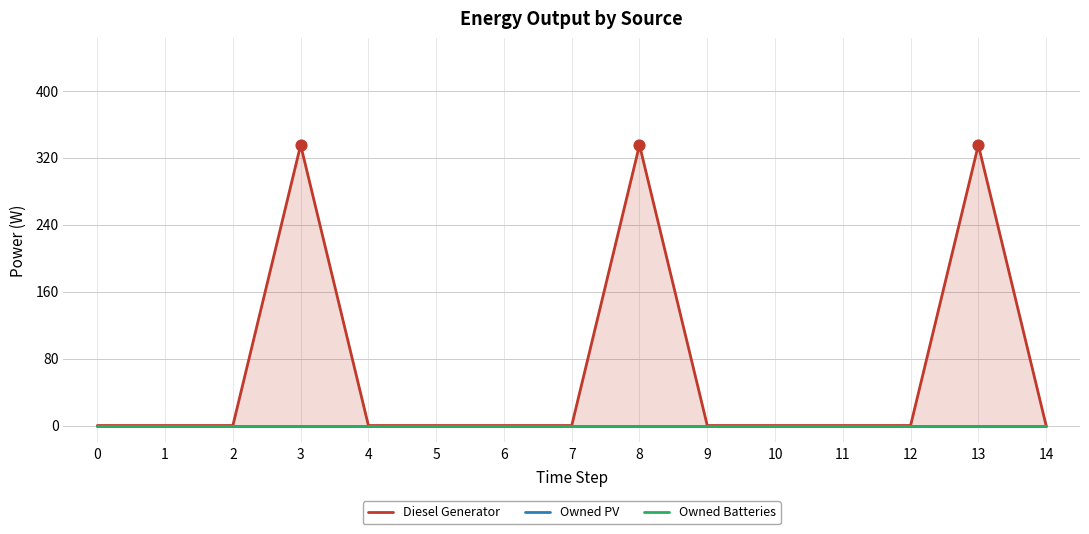

Which series has the largest total across all categories?

Diesel Generator